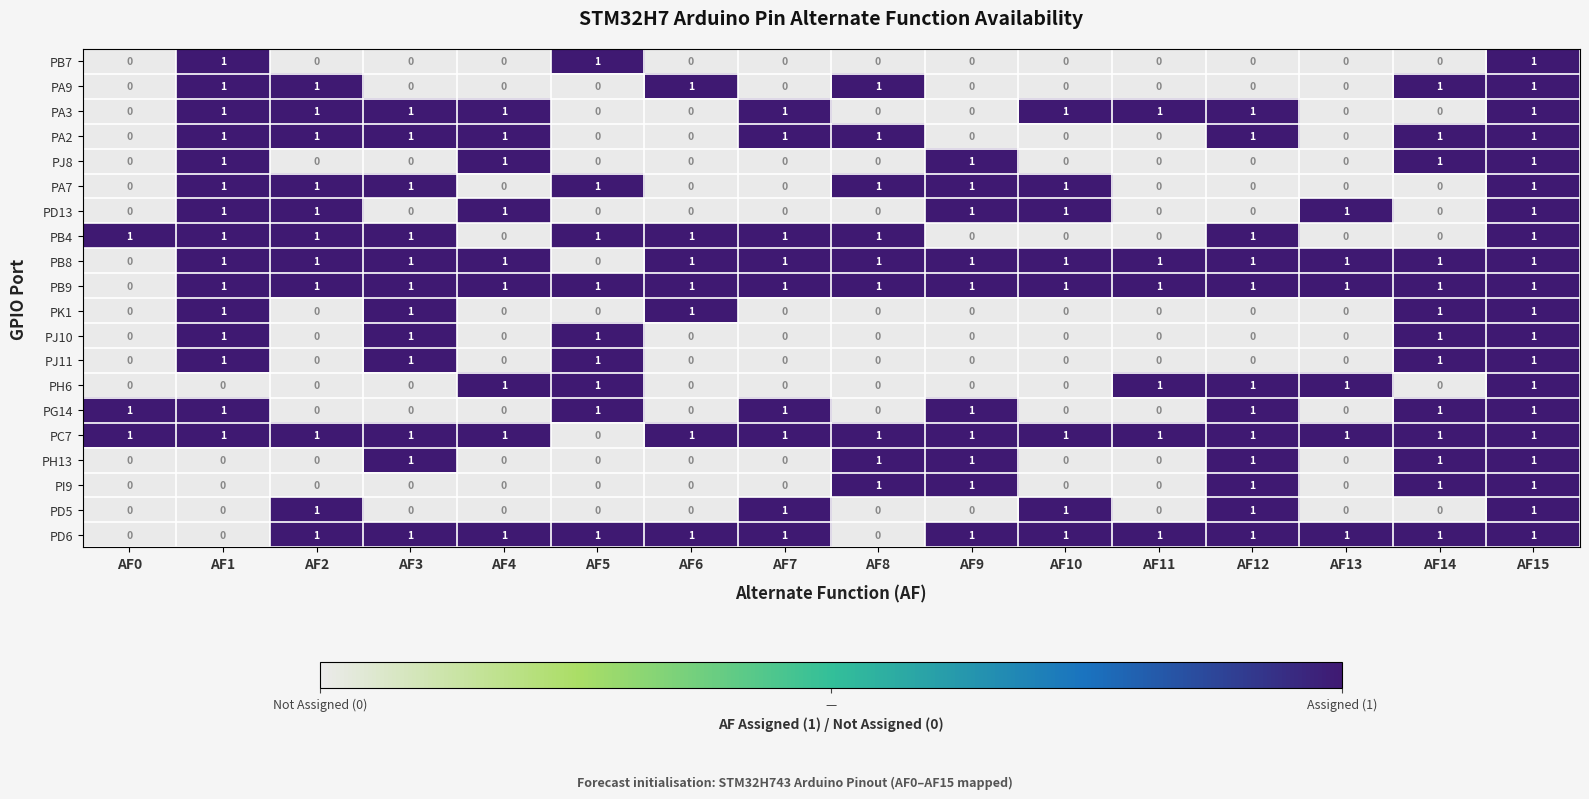

At how many categories does at least one series exceed 0?

16